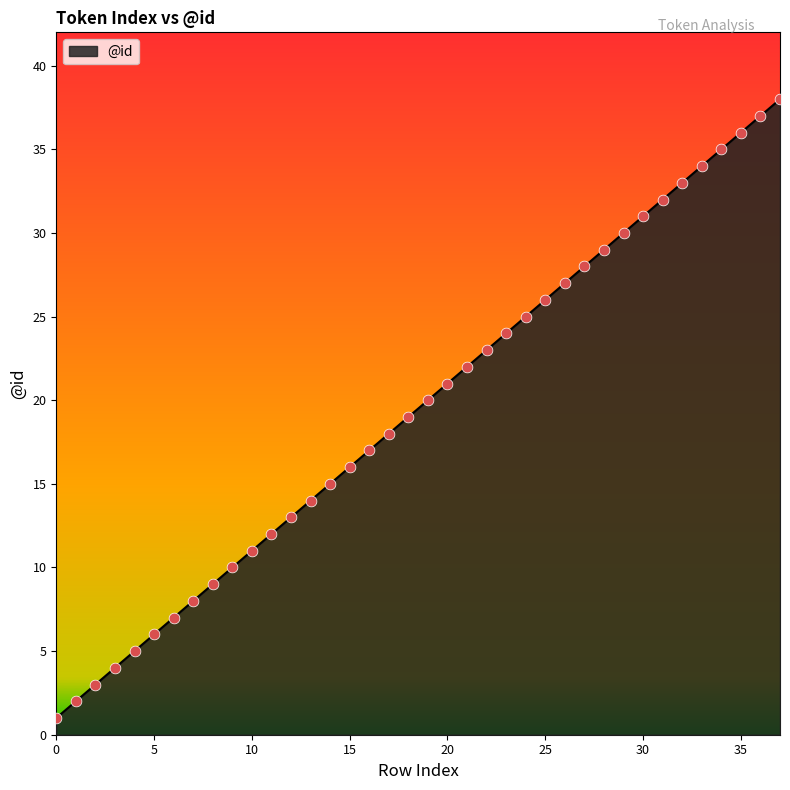

What is the greatest value displayed?

38